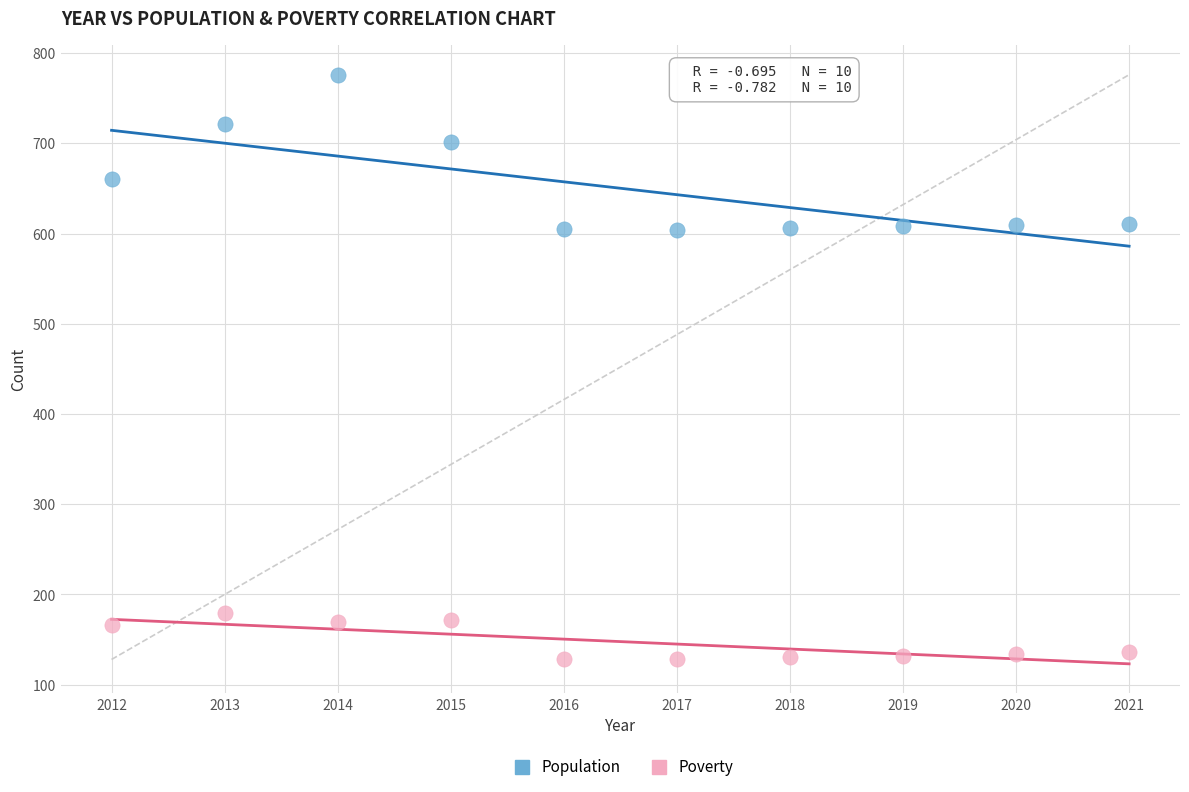

Across all data points, what is the range of Y values (max minus min)?

648